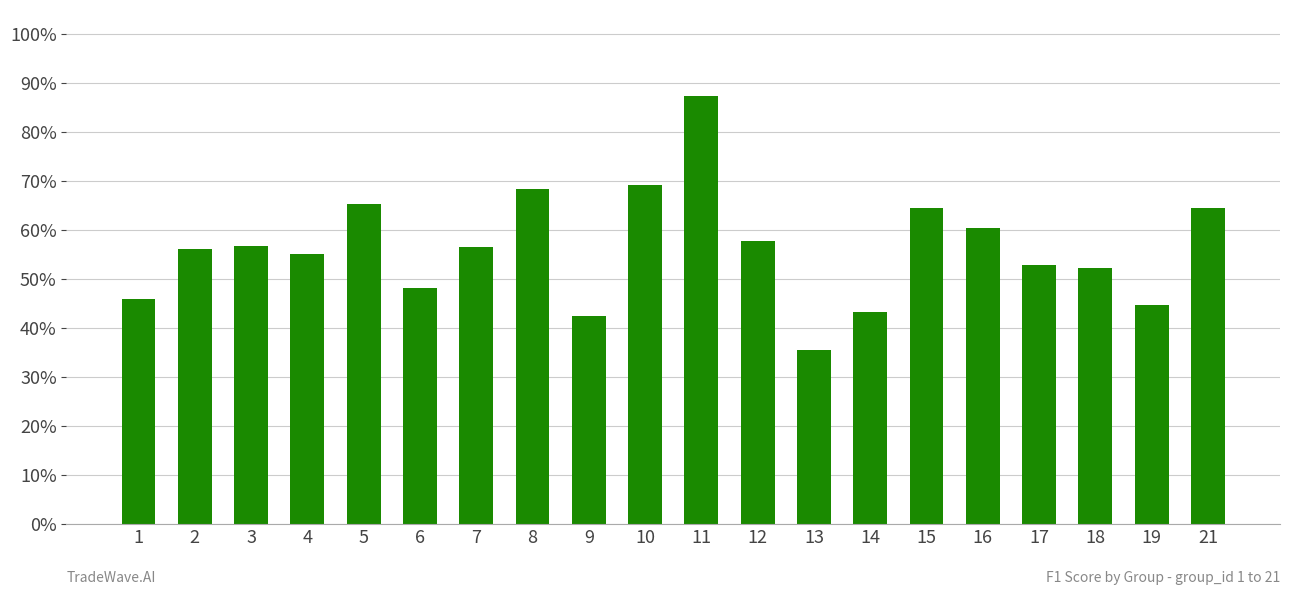

At which label is the value closest to 0?

13